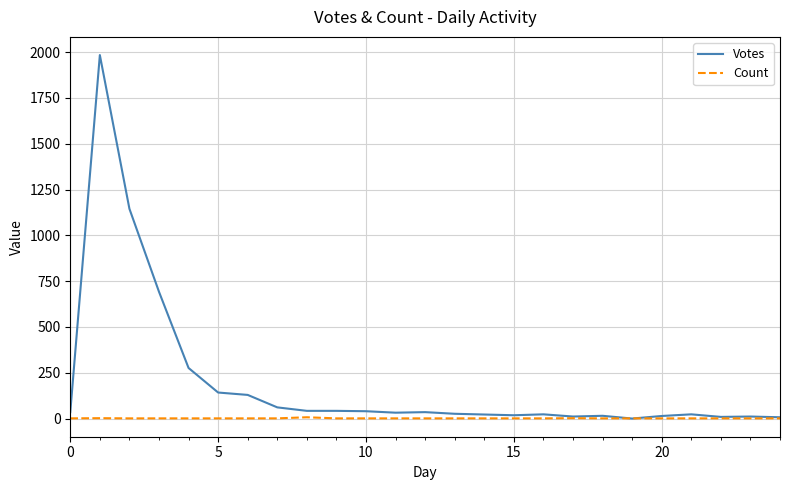

What is the maximum value for Votes?

1984